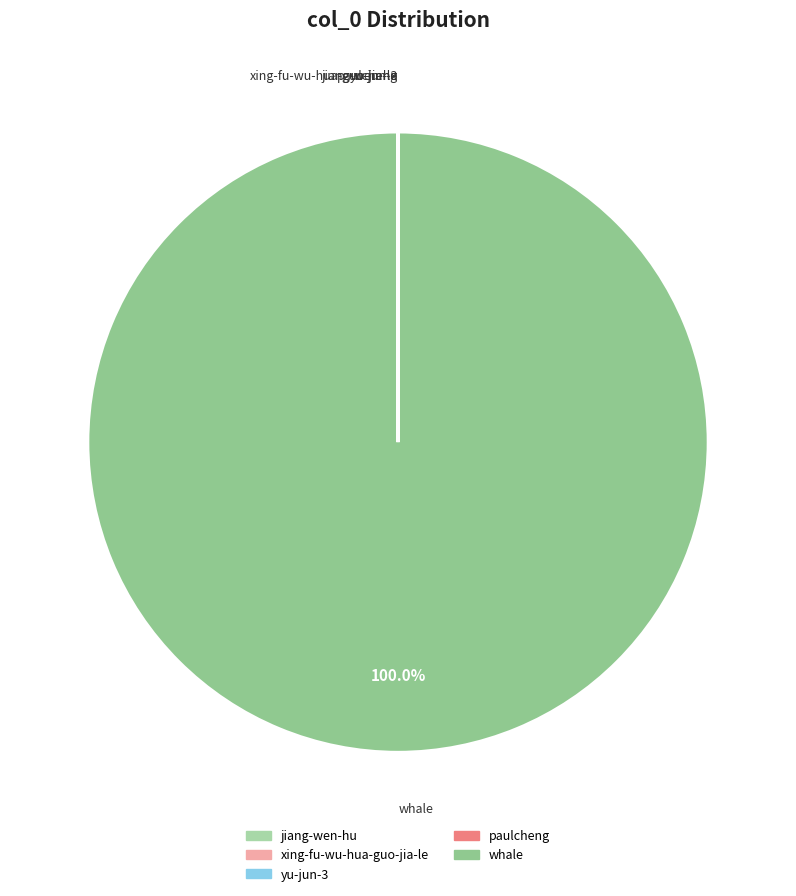

What is the largest slice in the pie chart?

whale